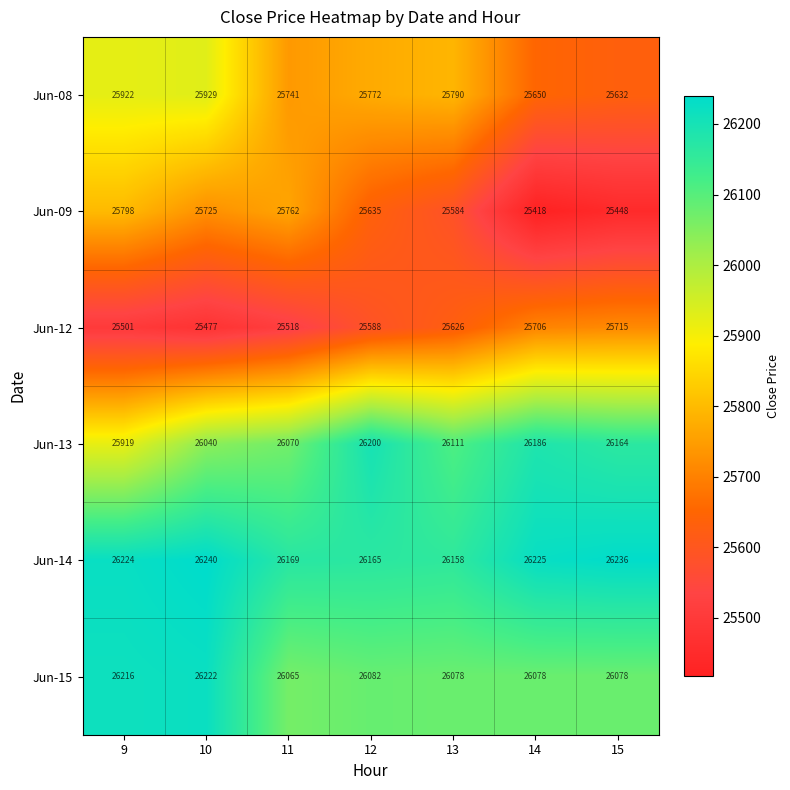

What is the difference between the Jun-14 values at 10 and 13?

82